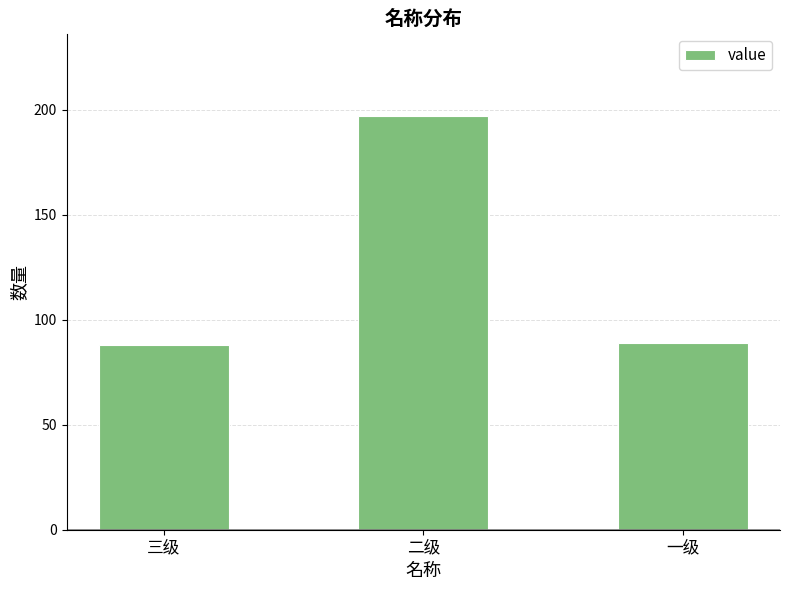

What is the average value?

125